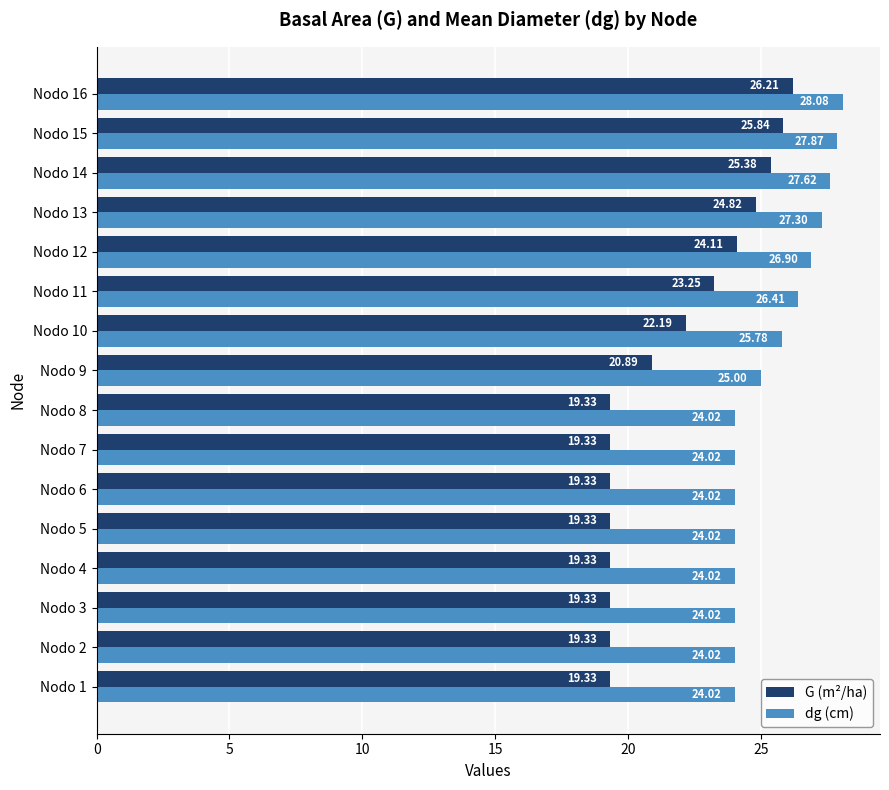

What is the sum of all G (m²/ha) values?

347.3